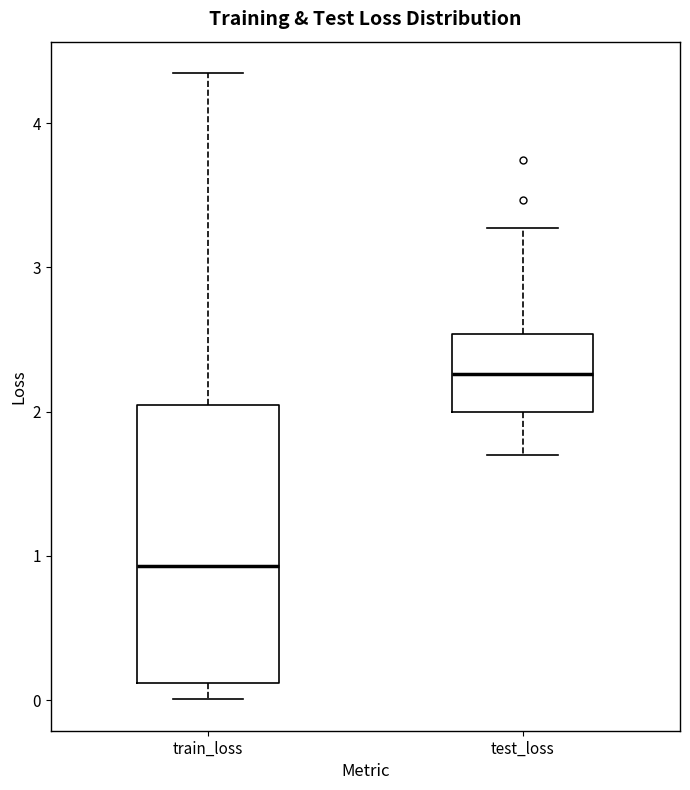

Which box's median line is the lowest?

train_loss